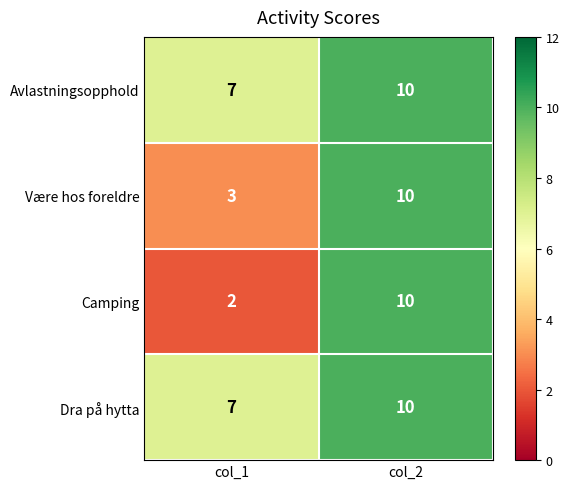

Is the value of Være hos foreldre at col_2 greater than the value of Camping at col_1?

Yes